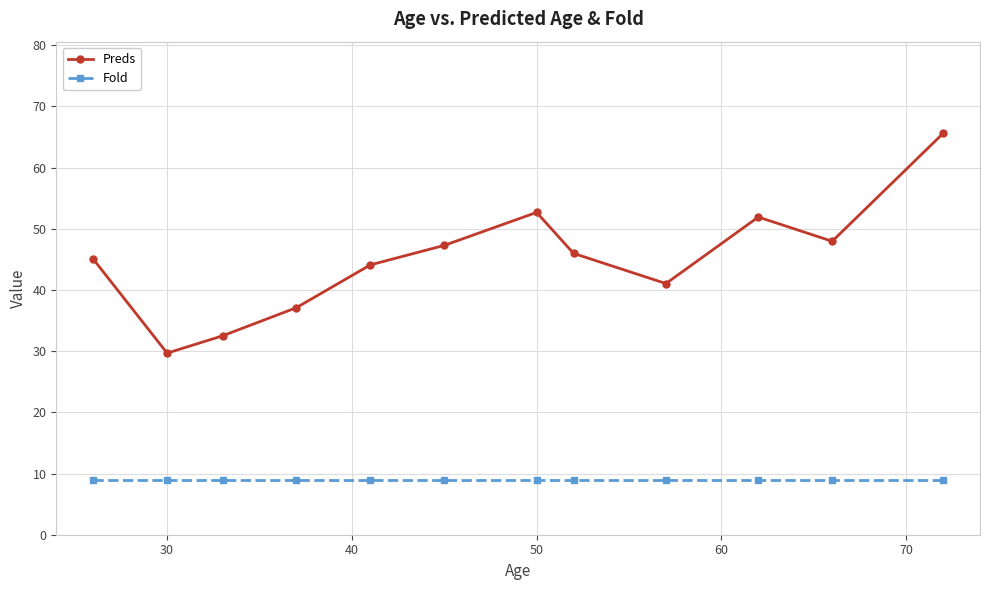

Which series has the largest range (max minus min)?

Preds